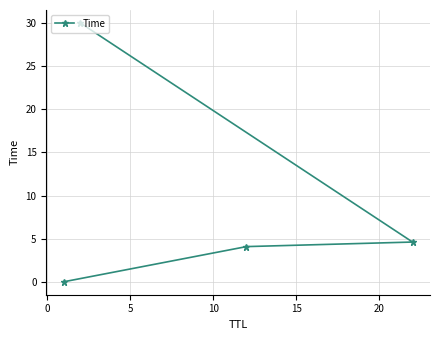

What is the value of the 4th point from the left?

4.6